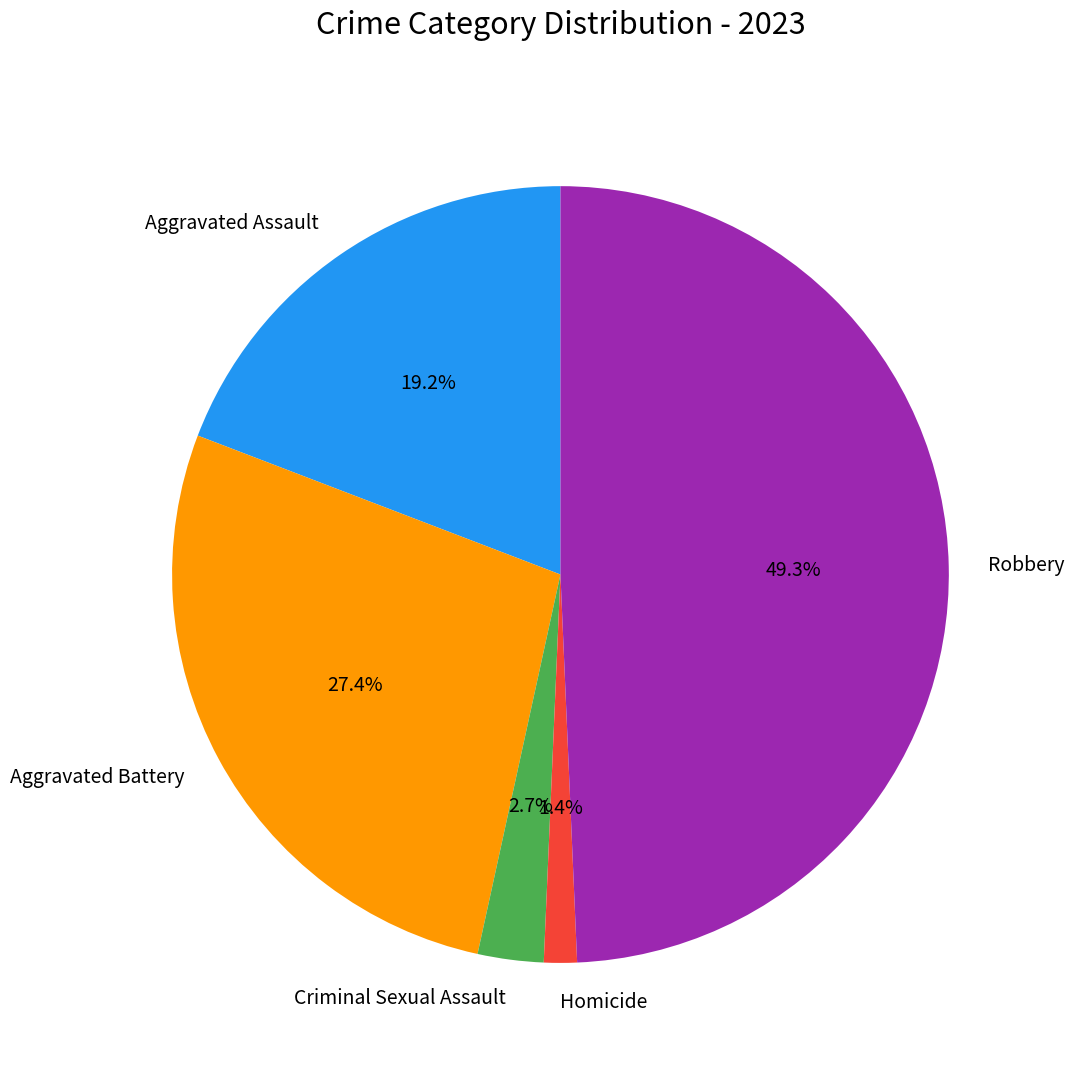

Combined, what portion of the pie is Criminal Sexual Assault and Aggravated Battery?

30.1%